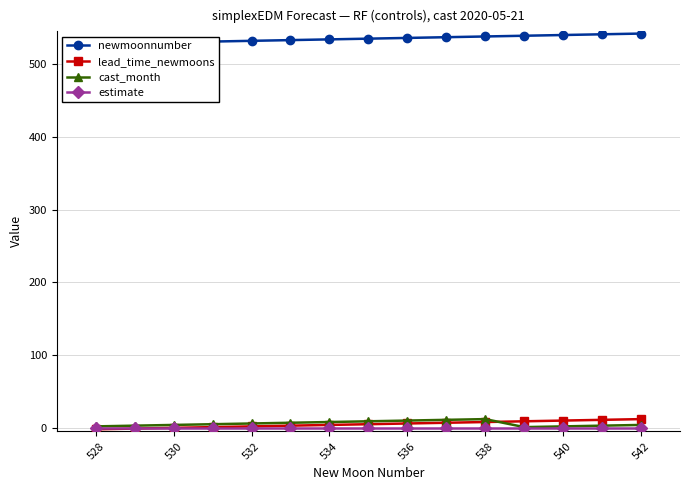

Reading right to left, what are all the values shown in this chart?

newmoonnumber: 542	541	540	539	538	537	536	535	534	533	532	531	530	529	528
lead_time_newmoons: 12	11	10	9	8	7	6	5	4	3	2	1	0	-1	-2
cast_month: 4	3	2	1	12	11	10	9	8	7	6	5	4	3	2
estimate: 0	0	0	0	0	0	0	0	0	0	0	0	0	0	0